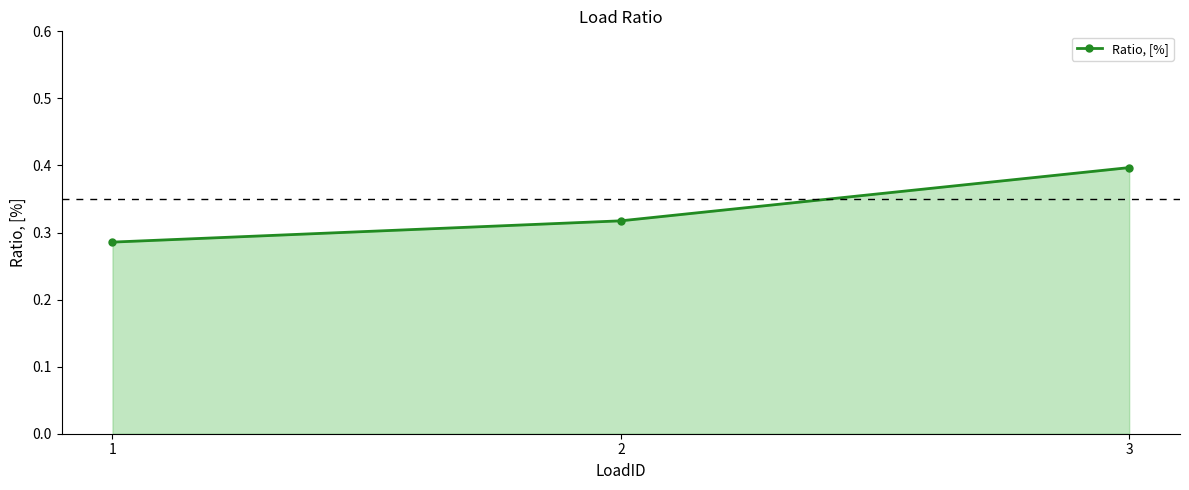

Count the number of data series in this chart.

1